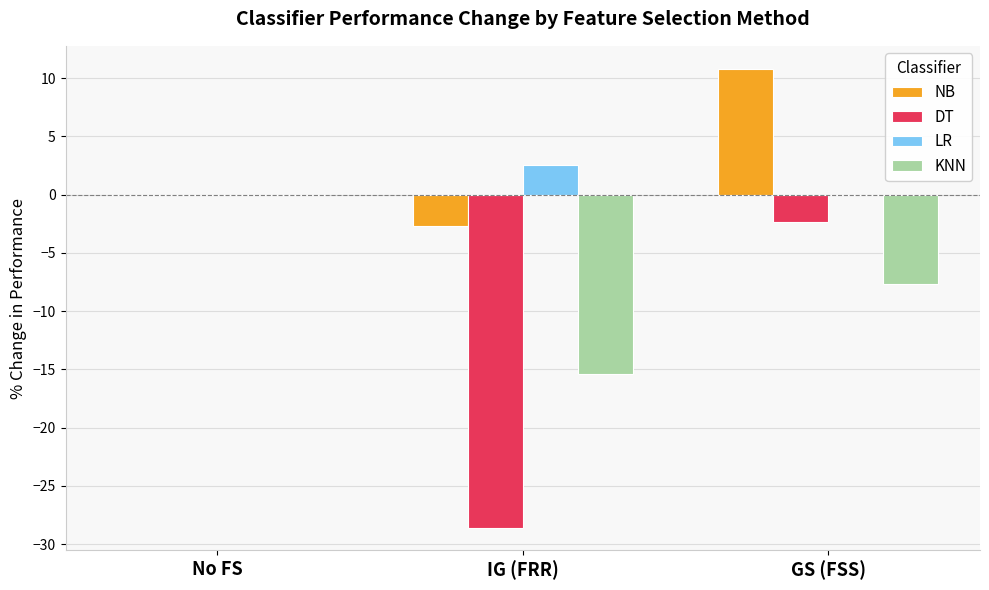

How many groups of bars are there?

3